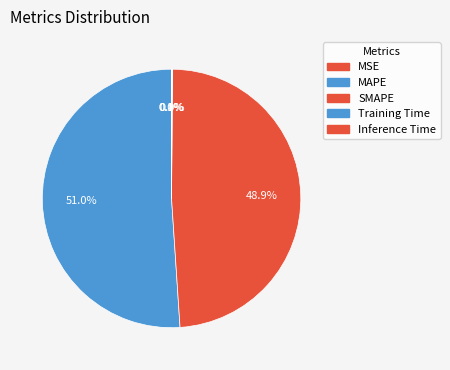

Is it true that SMAPE is 41% of the pie?

False